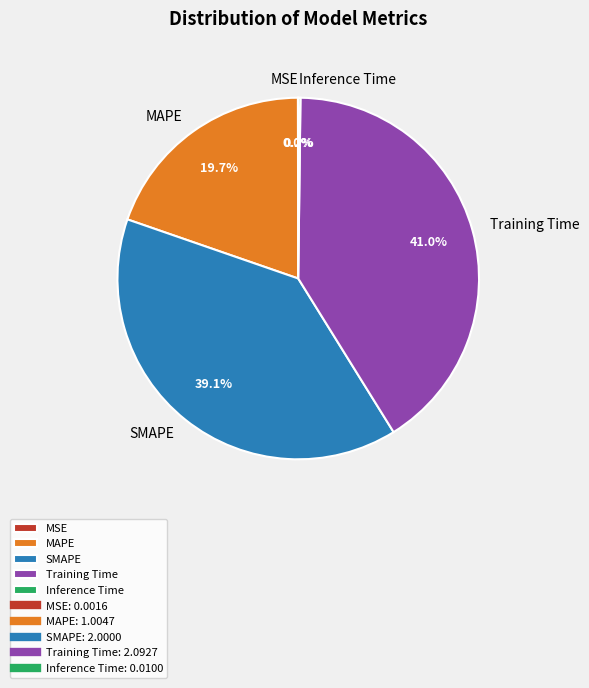

Which category has the biggest portion of the pie?

Training Time